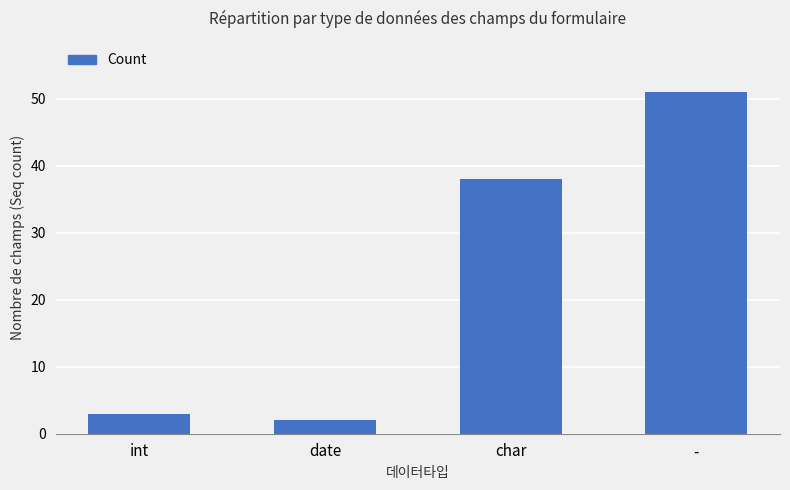

Is it true that the value at - is 51?

True